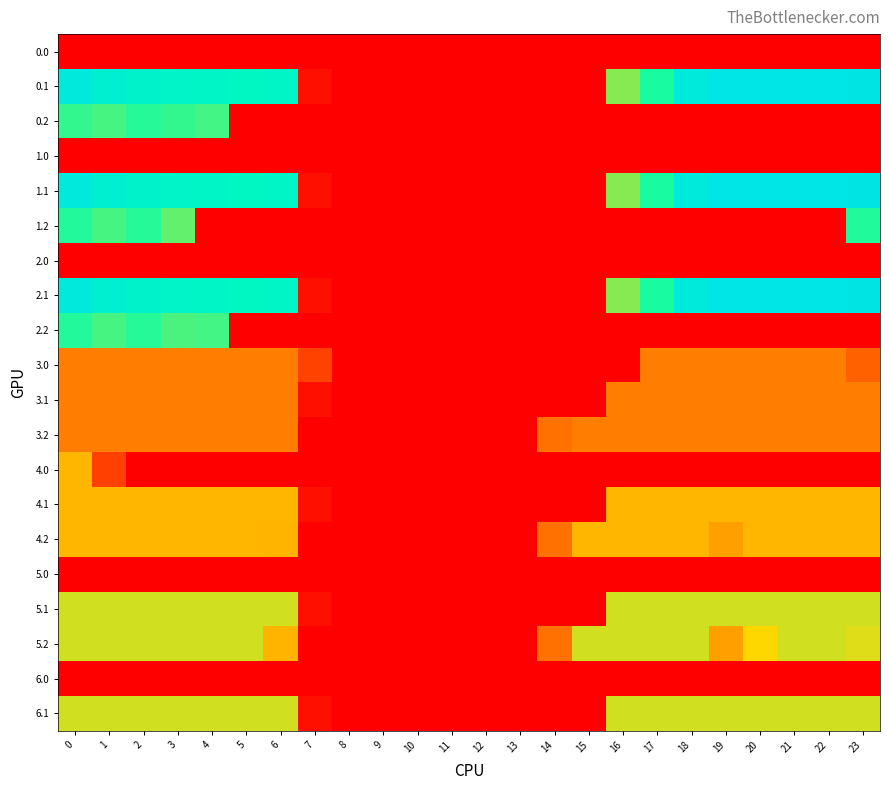

Which has a higher value, 2 or 6?

2